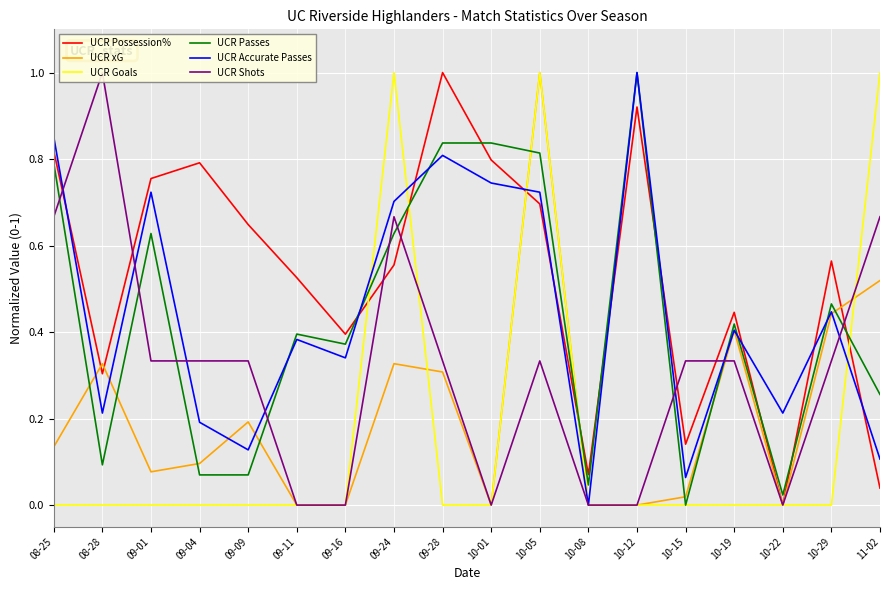

At which label is UCR Passes closest to 0?

10-15